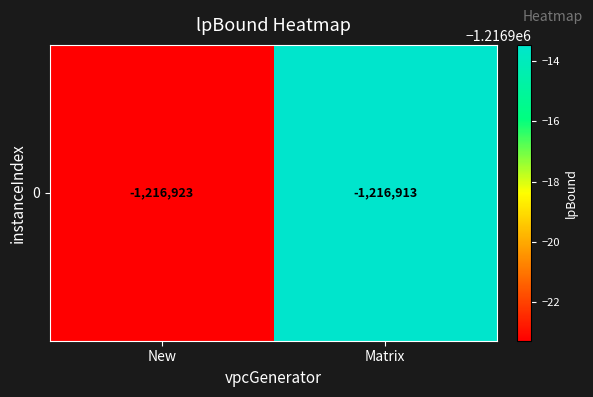

What is the maximum value shown in the chart?

-1216913.5